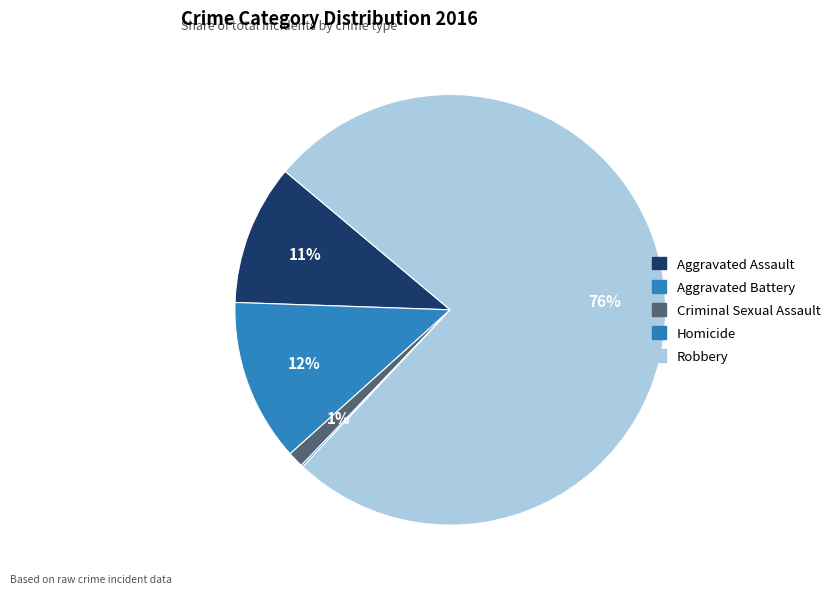

What is the majority slice?

Robbery